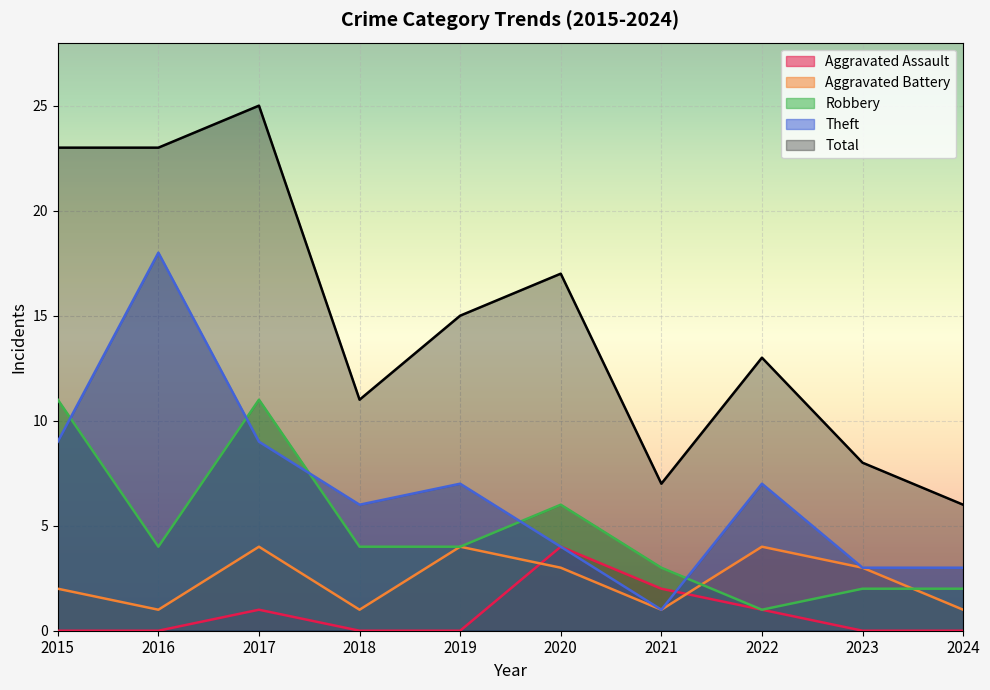

True or false: Aggravated Assault has more than 1 points higher than both neighbors.

True